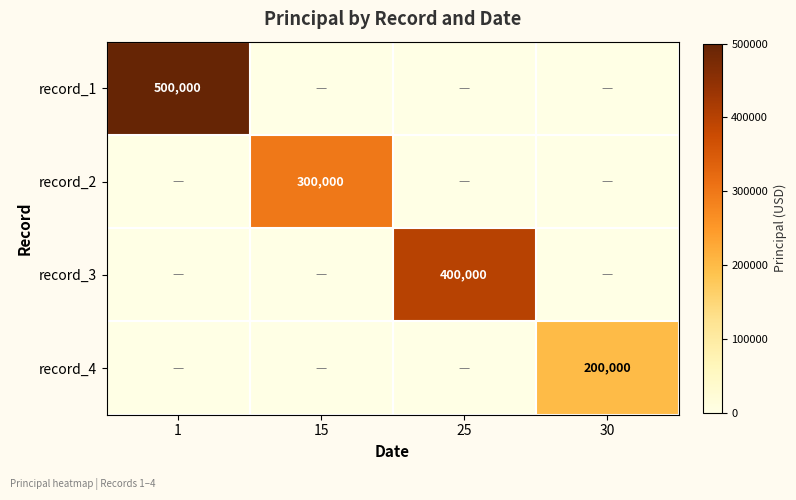

True or false: record_2 has a value of 537131 at 15.

False